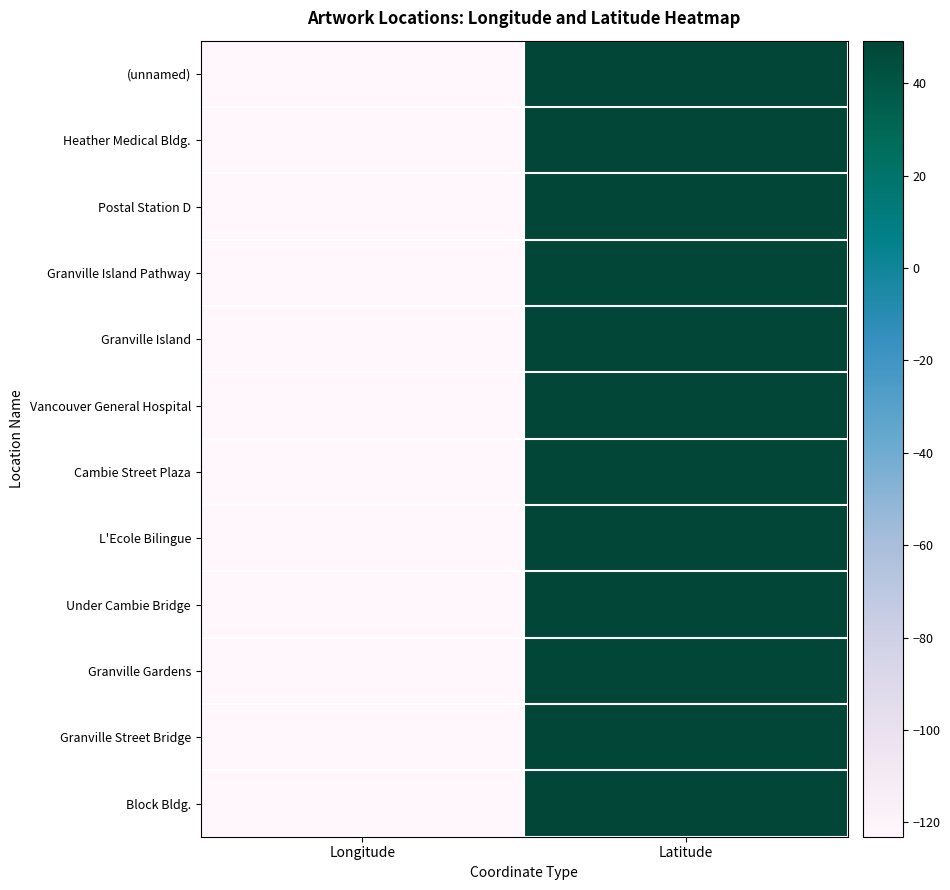

How many data points does each series have?

2